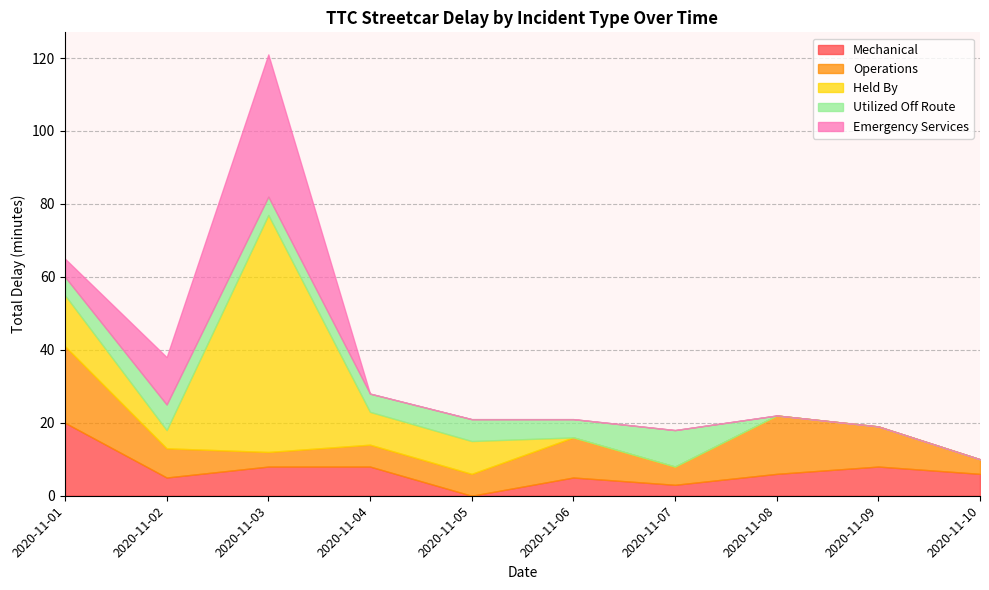

At which label does Emergency Services reach its minimum?

2020-11-04